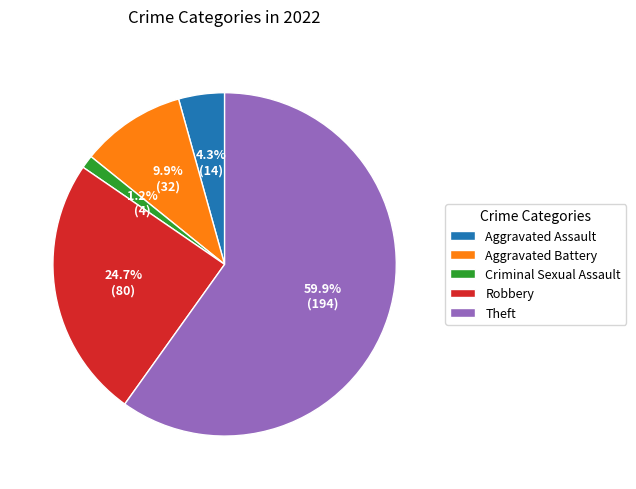

What is the smallest slice in the pie chart?

Criminal Sexual Assault